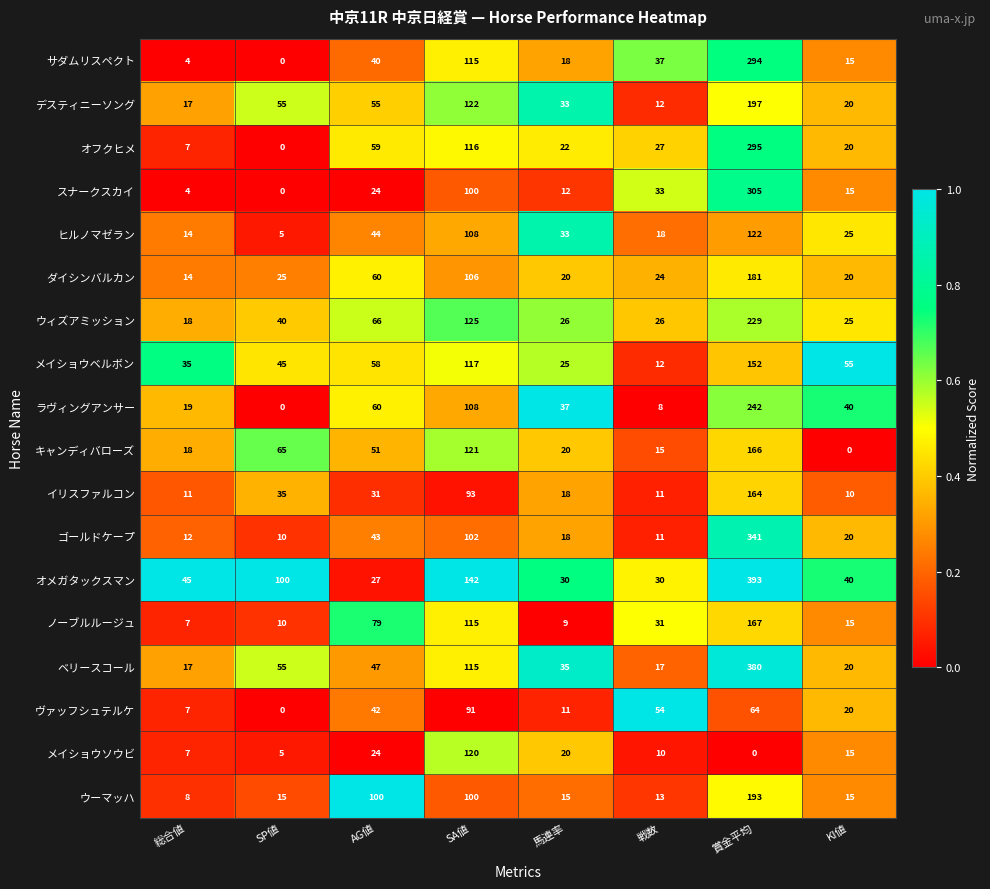

What is the sum of the デスティニーソング values at SA値 and 賞金平均?

319